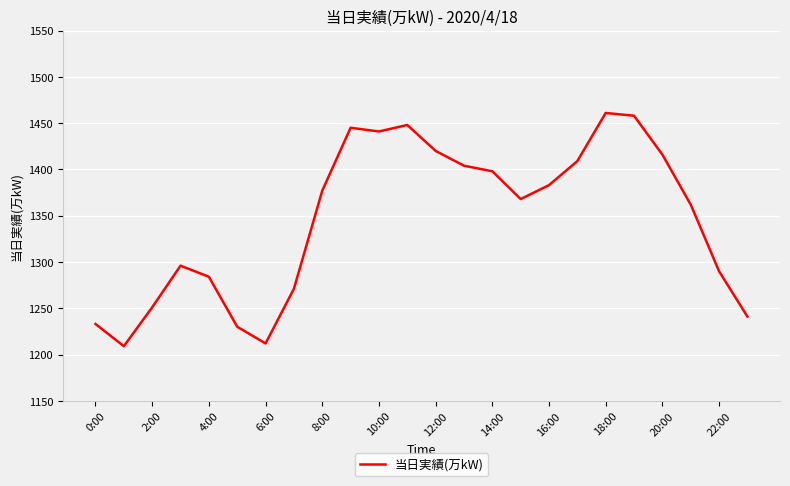

Reading right to left, extract all data points from this chart.

1241	1290	1362	1416	1458	1461	1409	1383	1368	1398	1404	1420	1448	1441	1445	1377	1271	1212	1230	1284	1296	1251	1209	1233